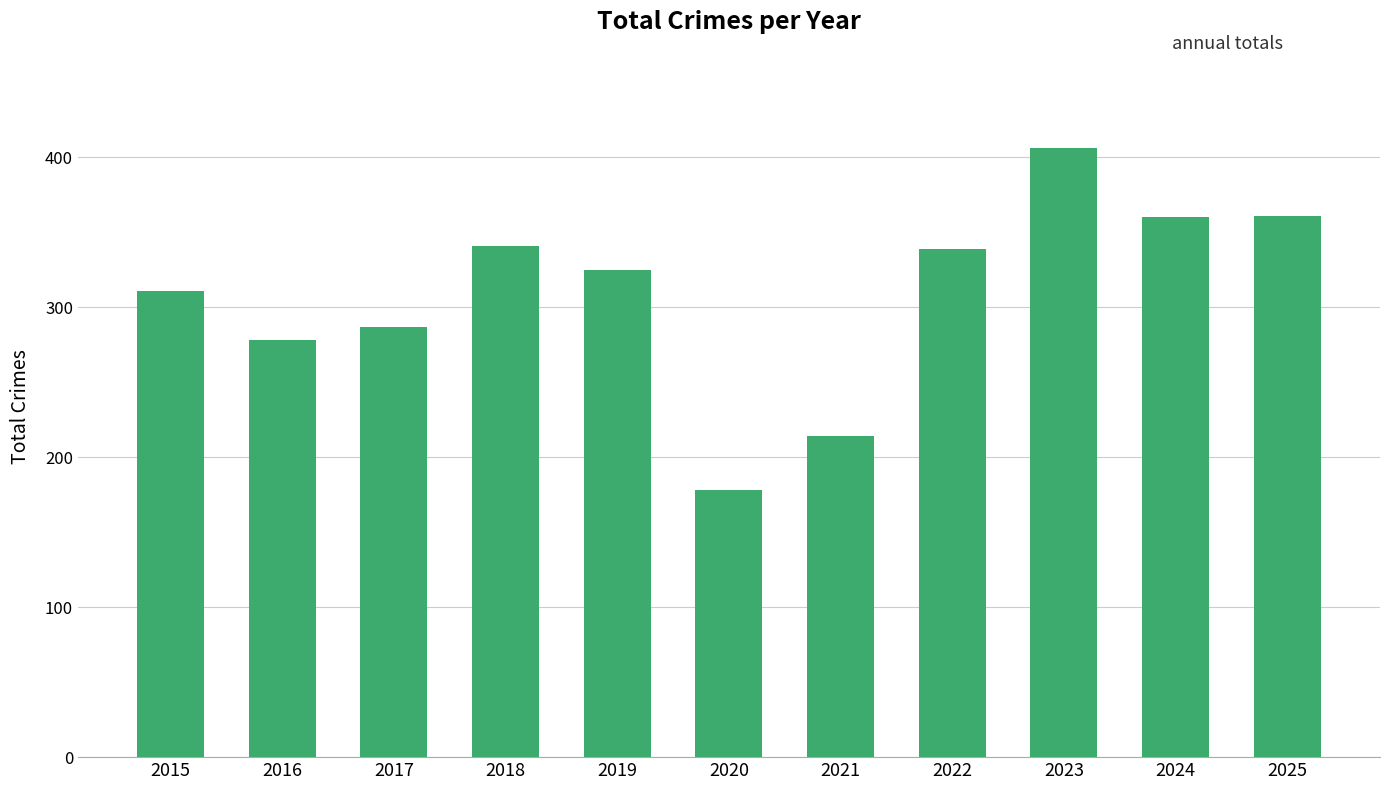

Between 2018 and 2015, which is larger?

2018